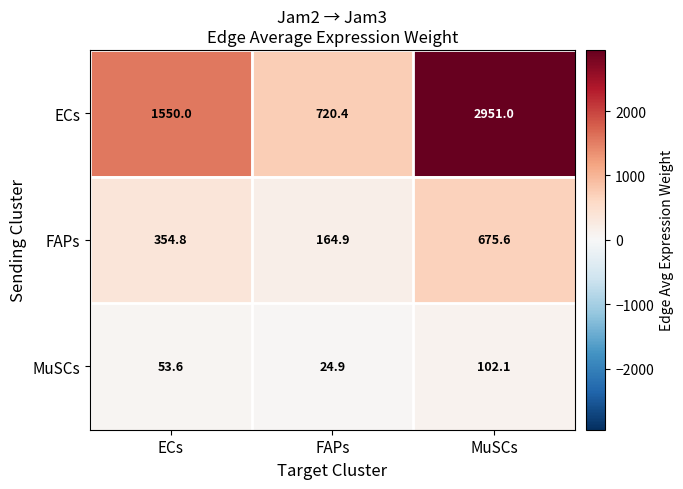

What is the smallest value displayed?

24.9